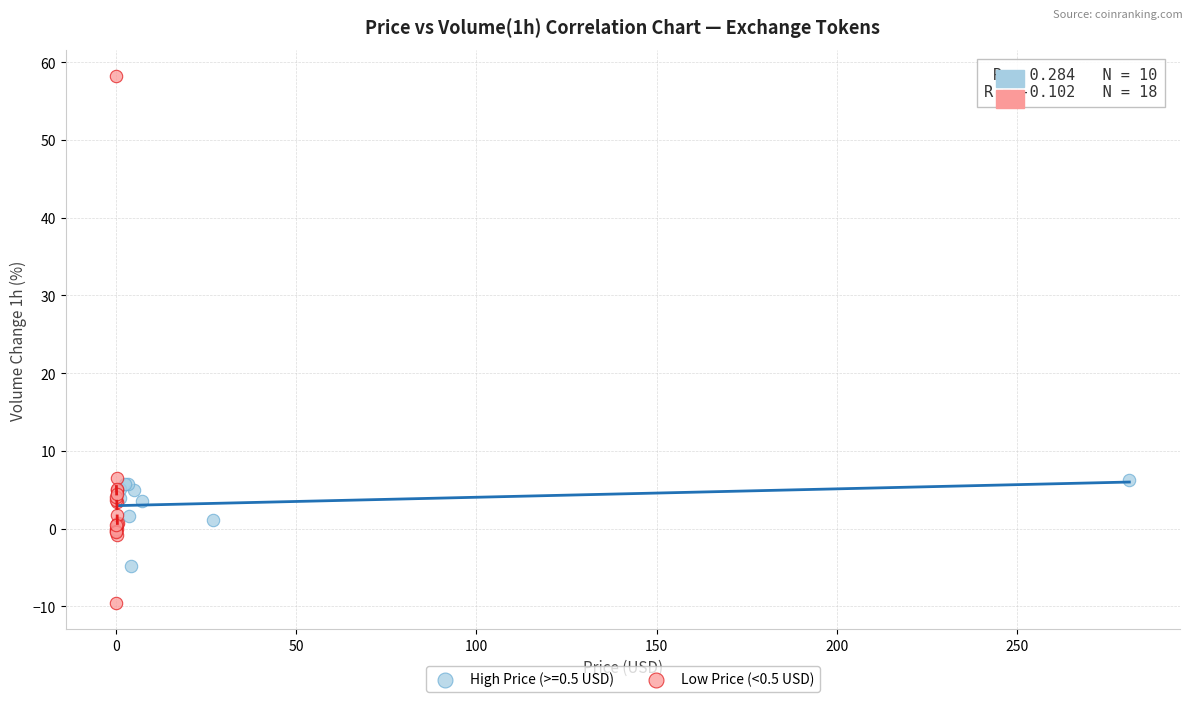

Which series reaches the minimum Y coordinate?

Low Price (<0.5 USD)